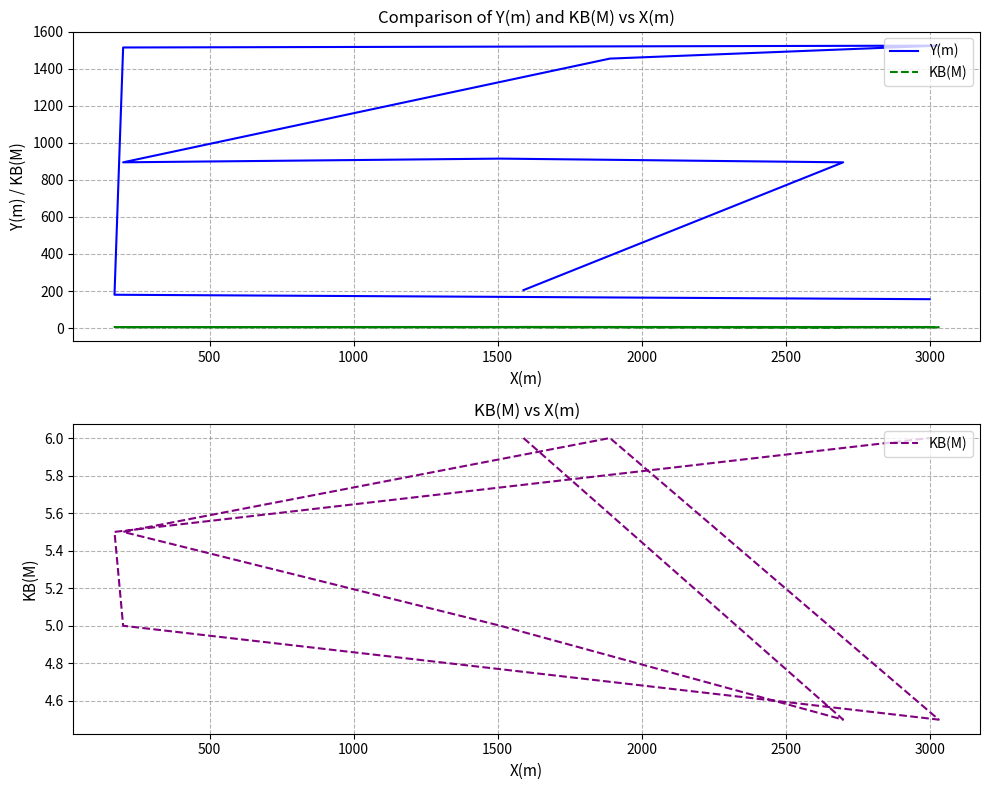

Reading right to left, extract all data points from this chart.

Y(m): 156.0	180.0	1515.0	1525.0	1455.0	895.0	915.0	895.0	205.0
KB(M): 6.0	5.5	5.0	4.5	6.0	5.5	5.0	4.5	6.0